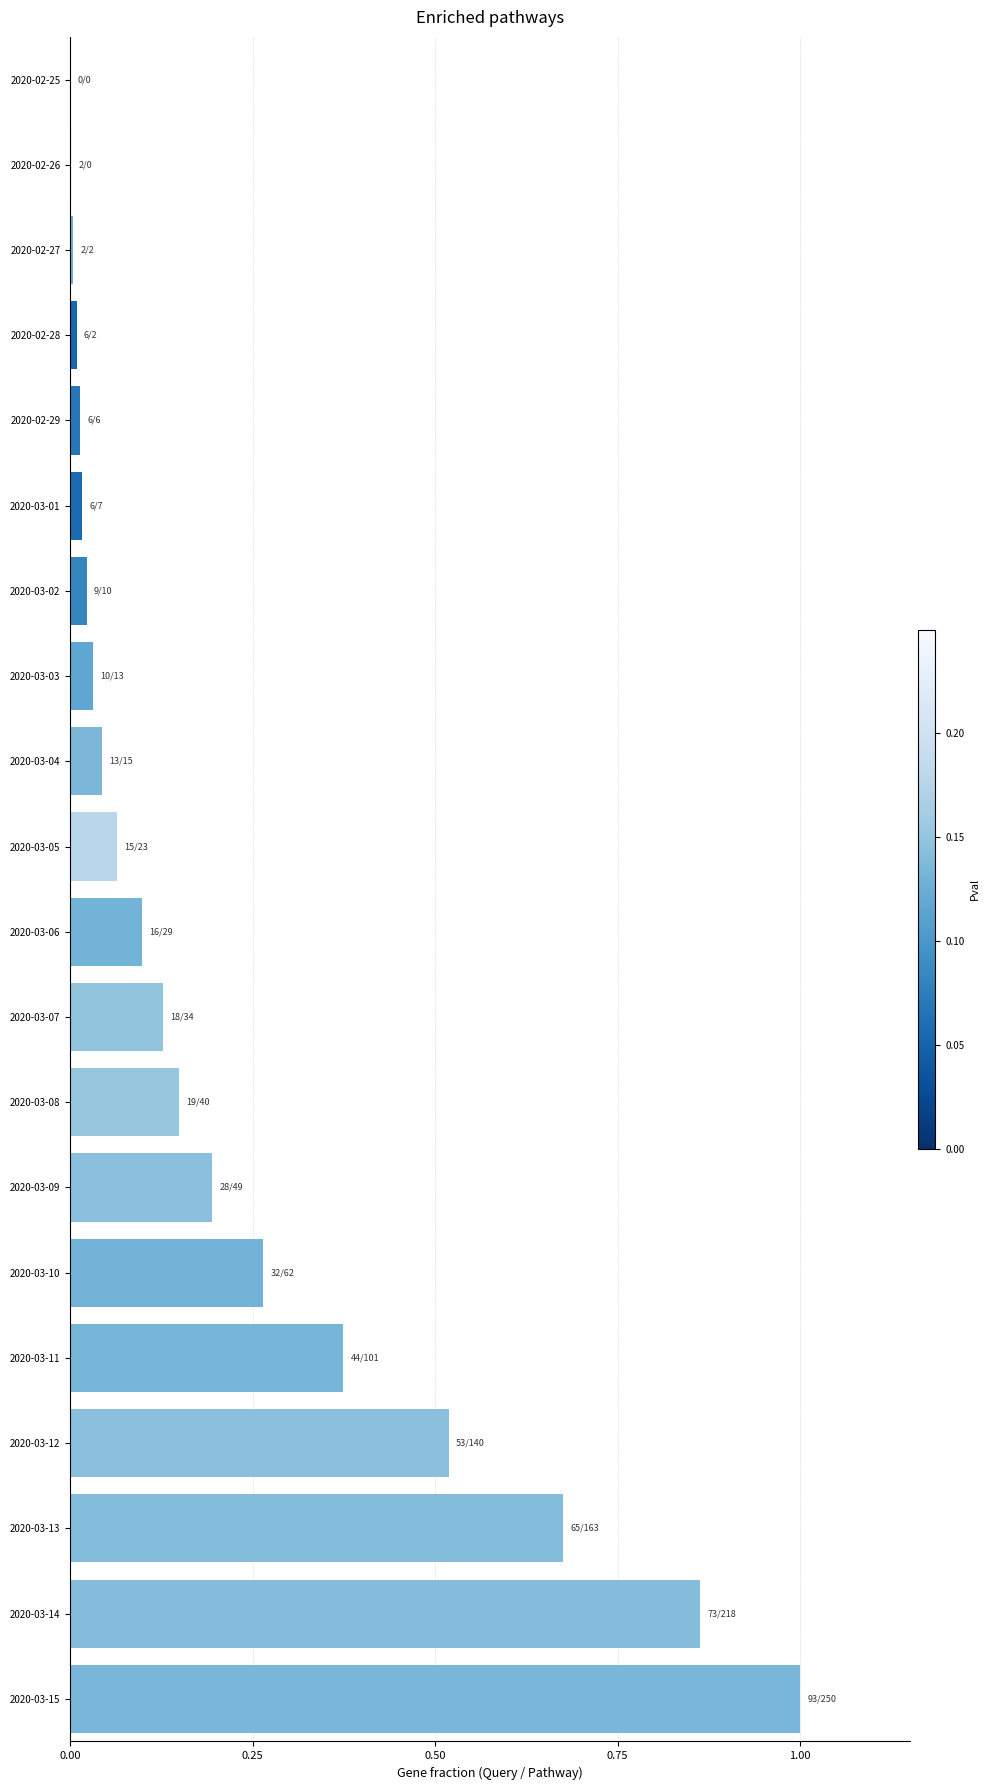

The chart shows a value of 0.0 at 2020-03-02. True or false?

True